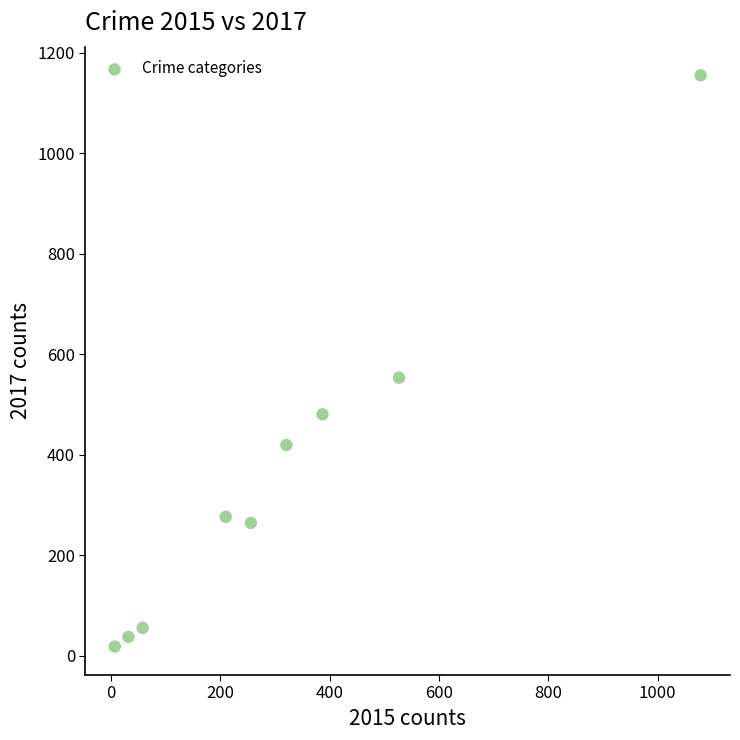

What Y value in the scatter plot is closest to 586?

553